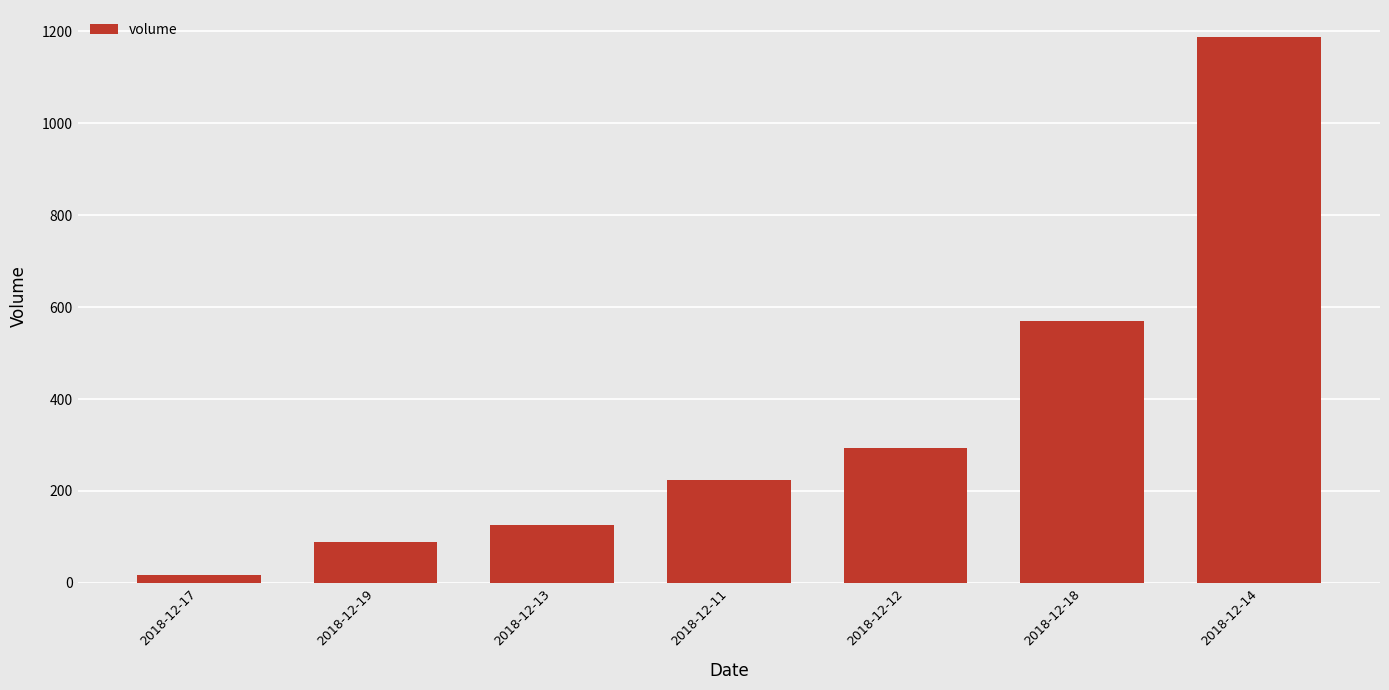

List the labels in order of value, smallest first.

2018-12-17, 2018-12-19, 2018-12-13, 2018-12-11, 2018-12-12, 2018-12-18, 2018-12-14